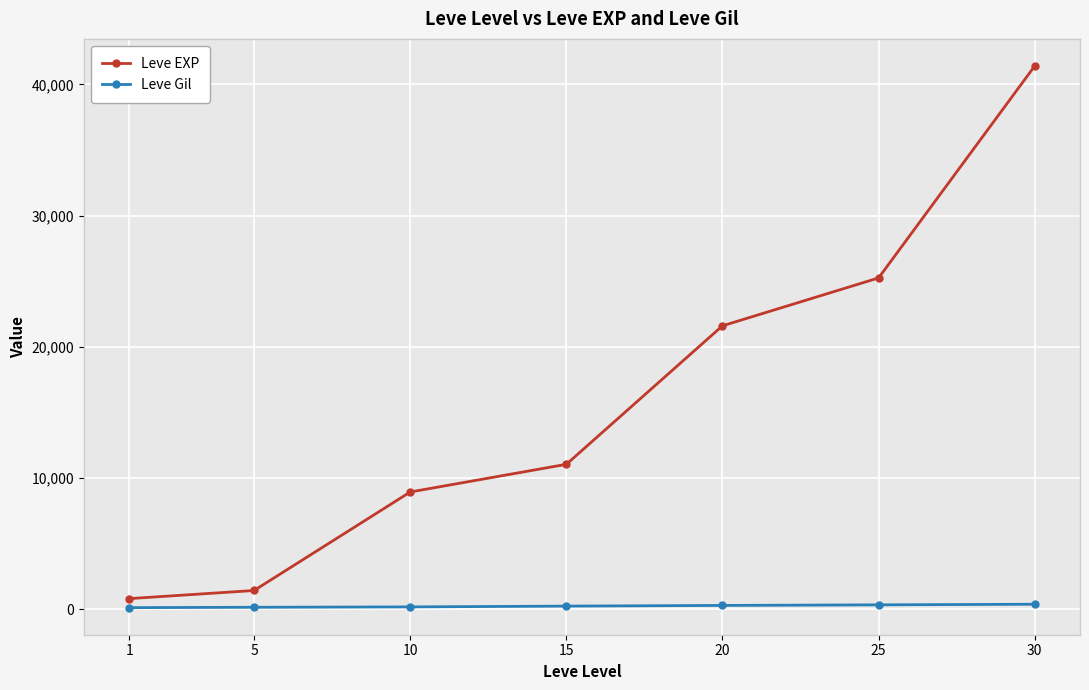

Which series has the largest range (max minus min)?

Leve EXP